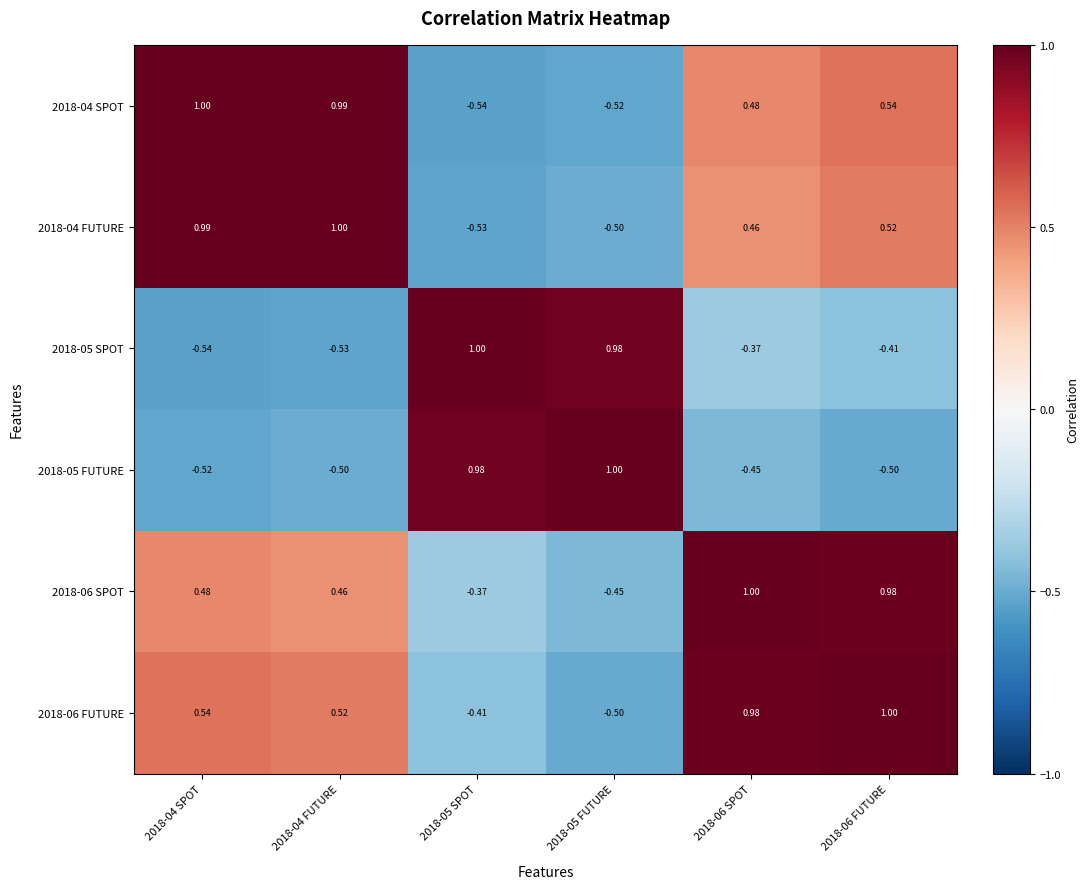

At how many categories does at least one series exceed 0?

6